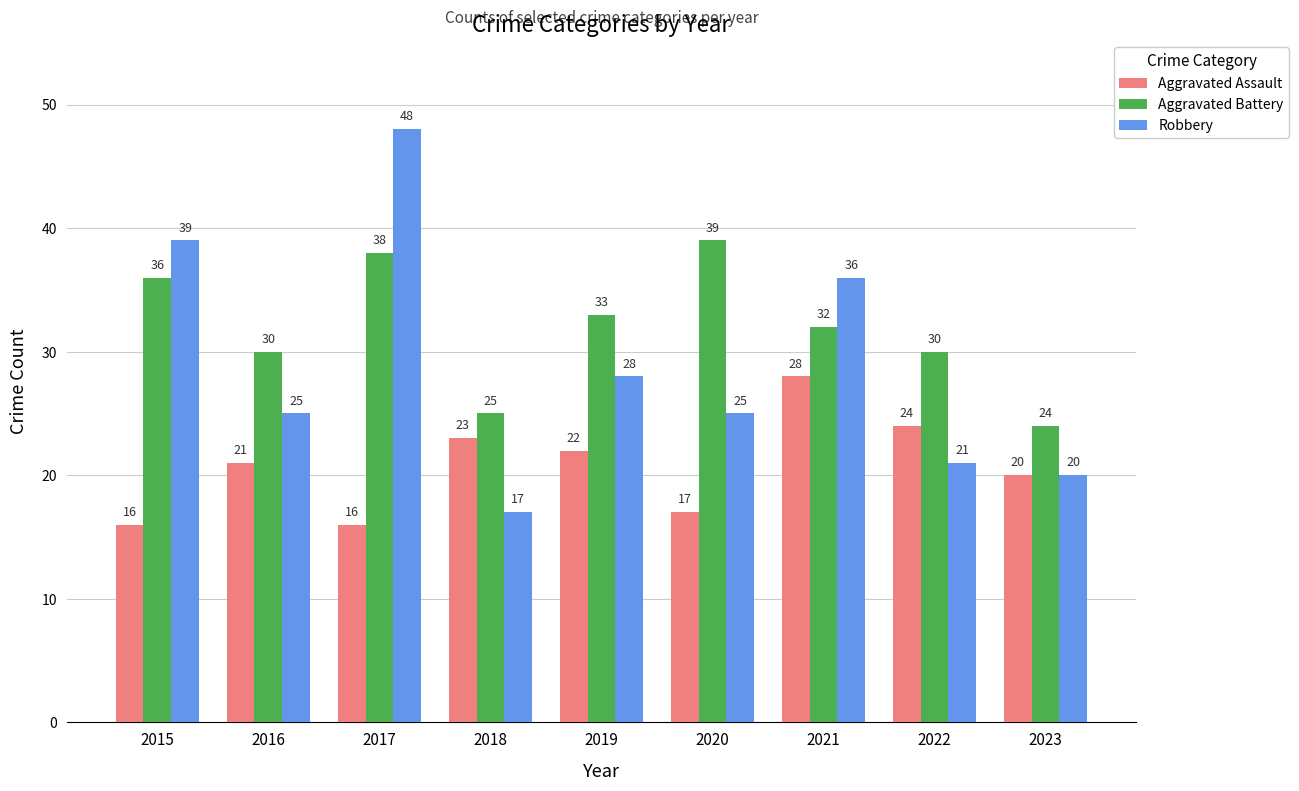

What is the value of the Robbery bar at the 2nd from the left?

25